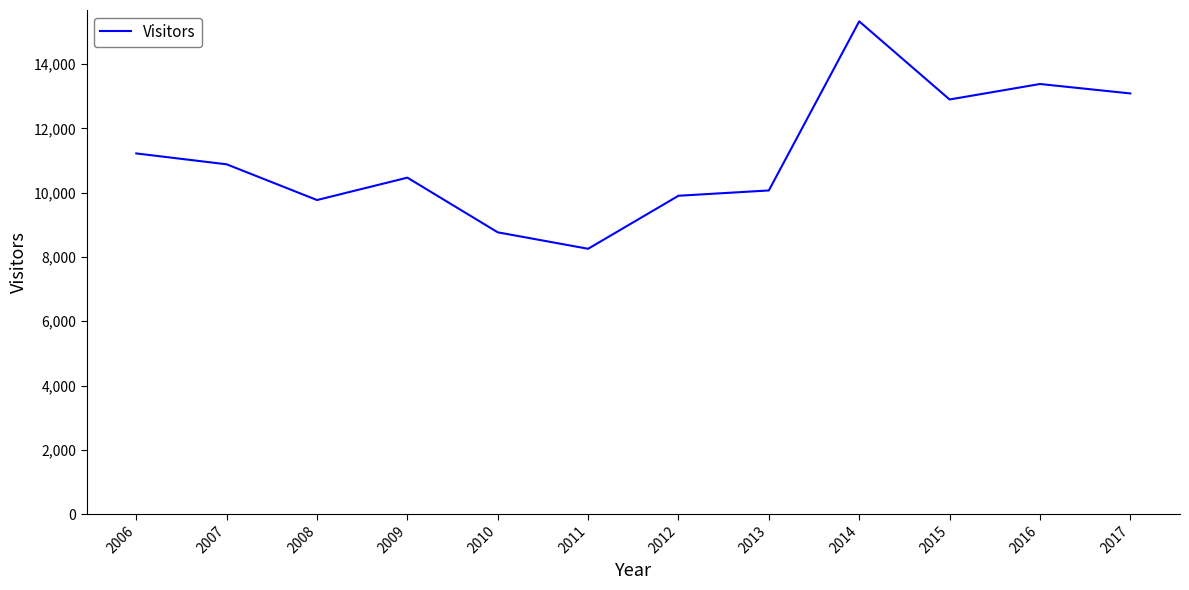

True or false: the data shows 8254 at 2011.

True